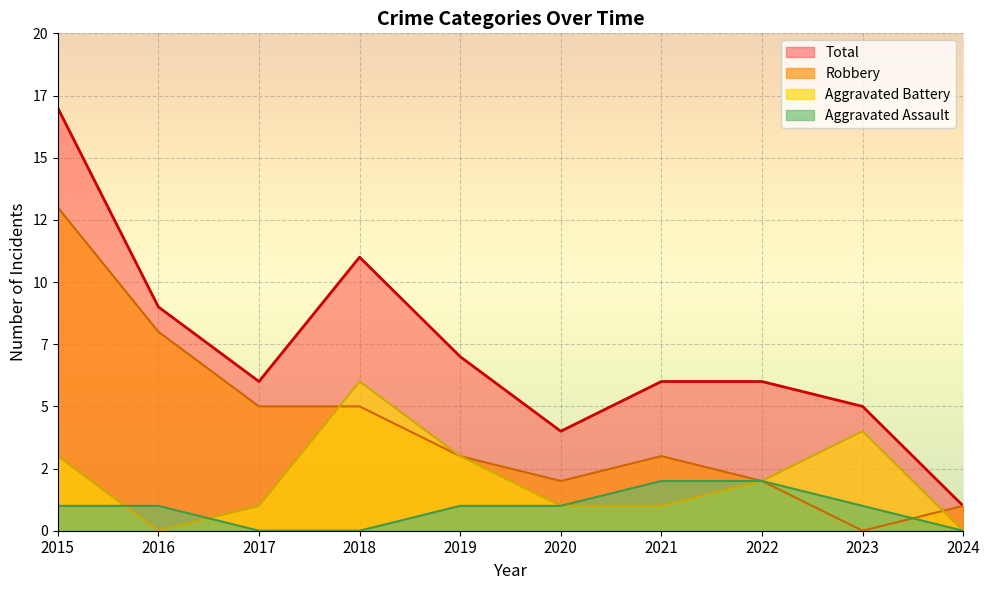

Rank the series by their maximum value, from lowest to highest.

Aggravated Assault, Aggravated Battery, Robbery, Total